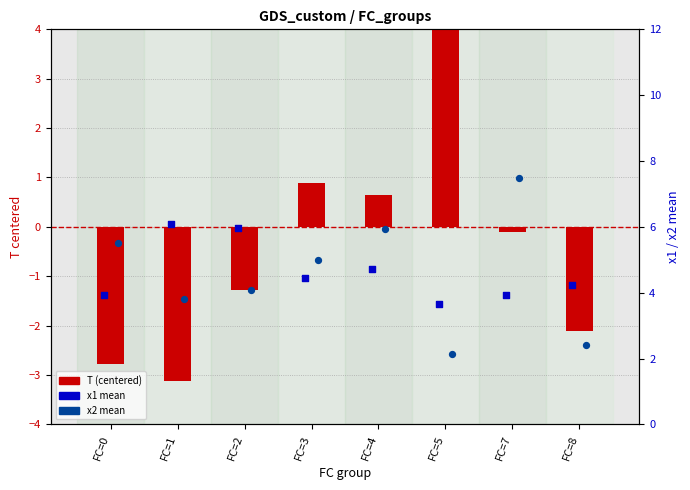

Which series reaches the maximum Y coordinate?

T (centered)